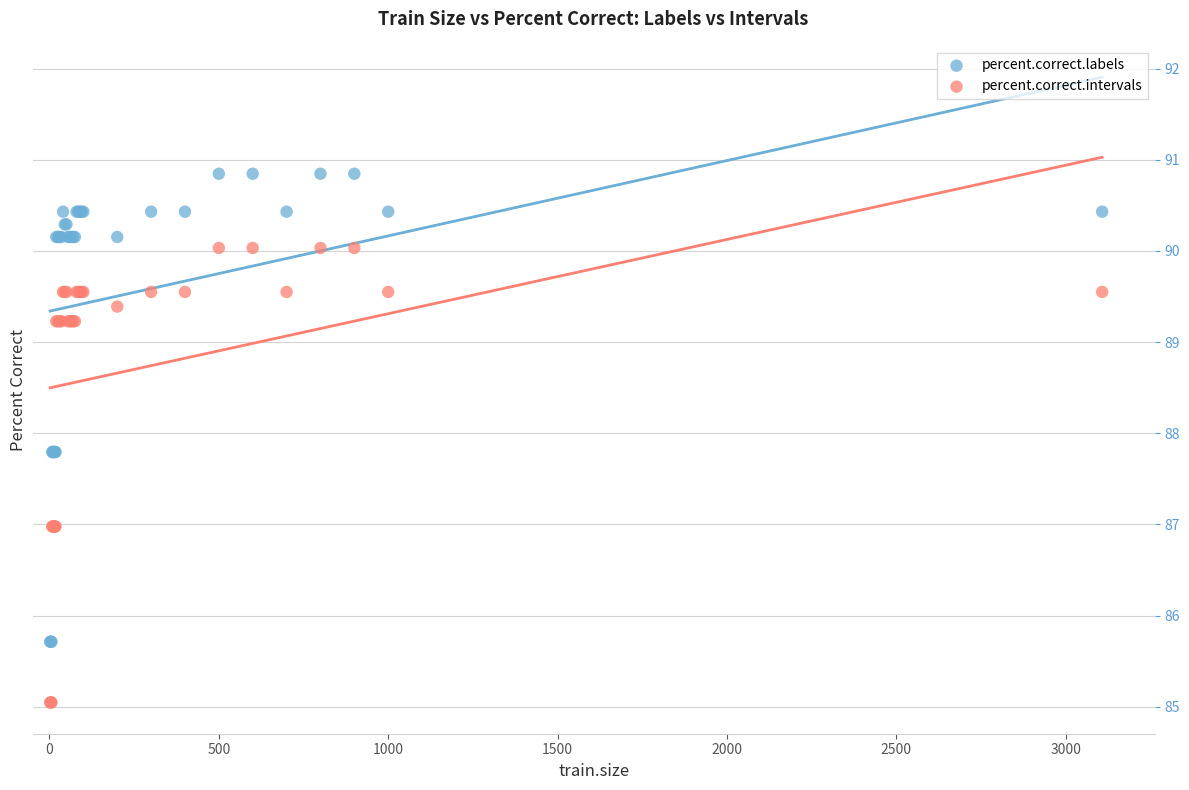

Which series has the largest Y range (max minus min)?

percent.correct.labels